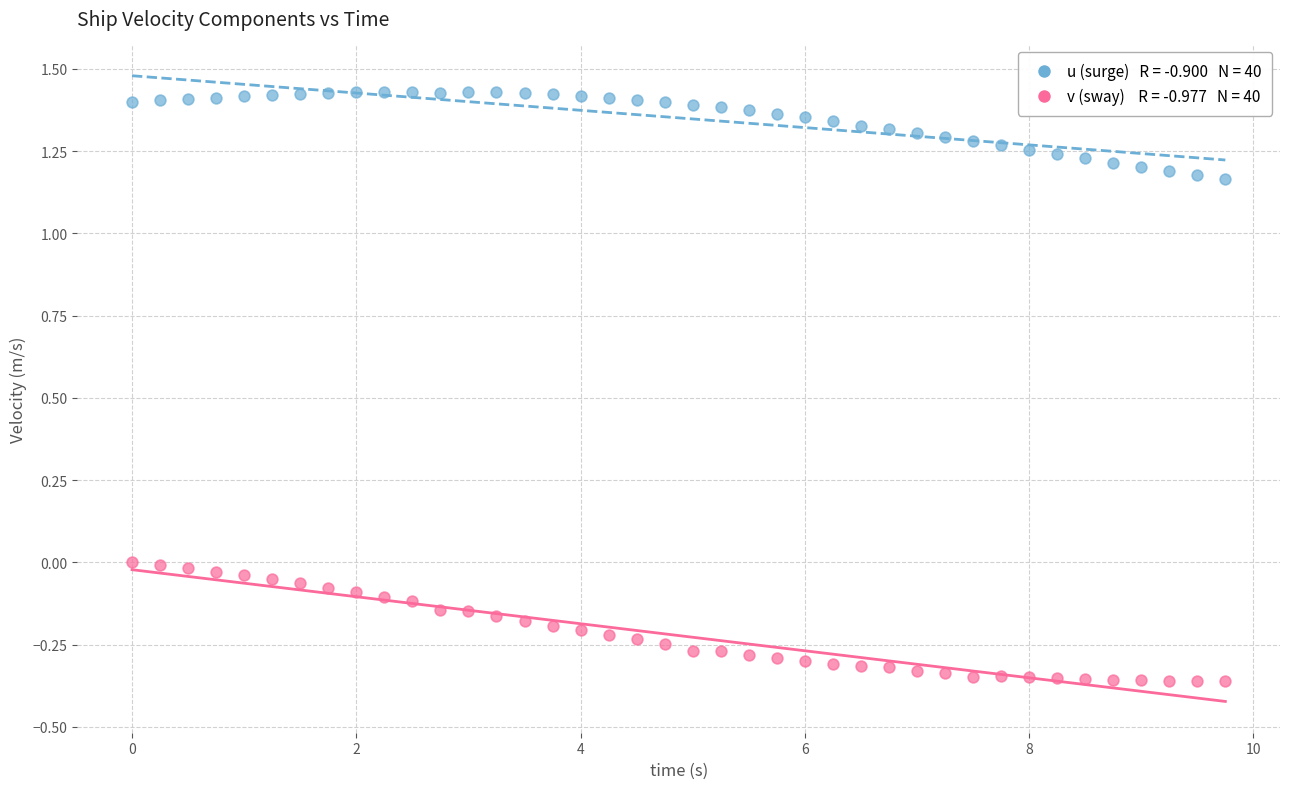

Across all data points, what is the range of Y values (max minus min)?

1.8